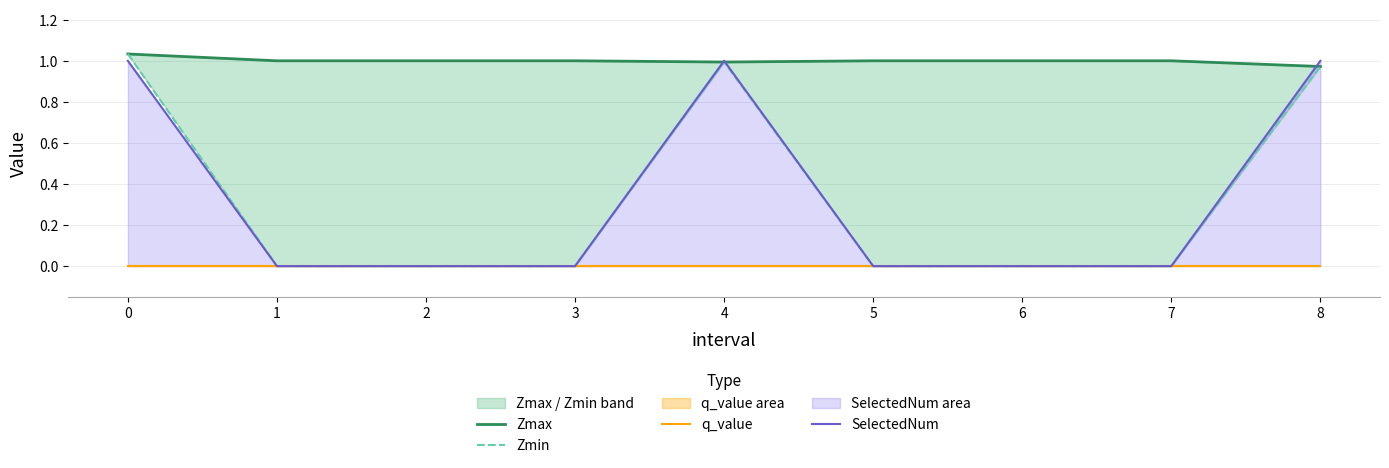

Which category has the lowest value across all series?

1